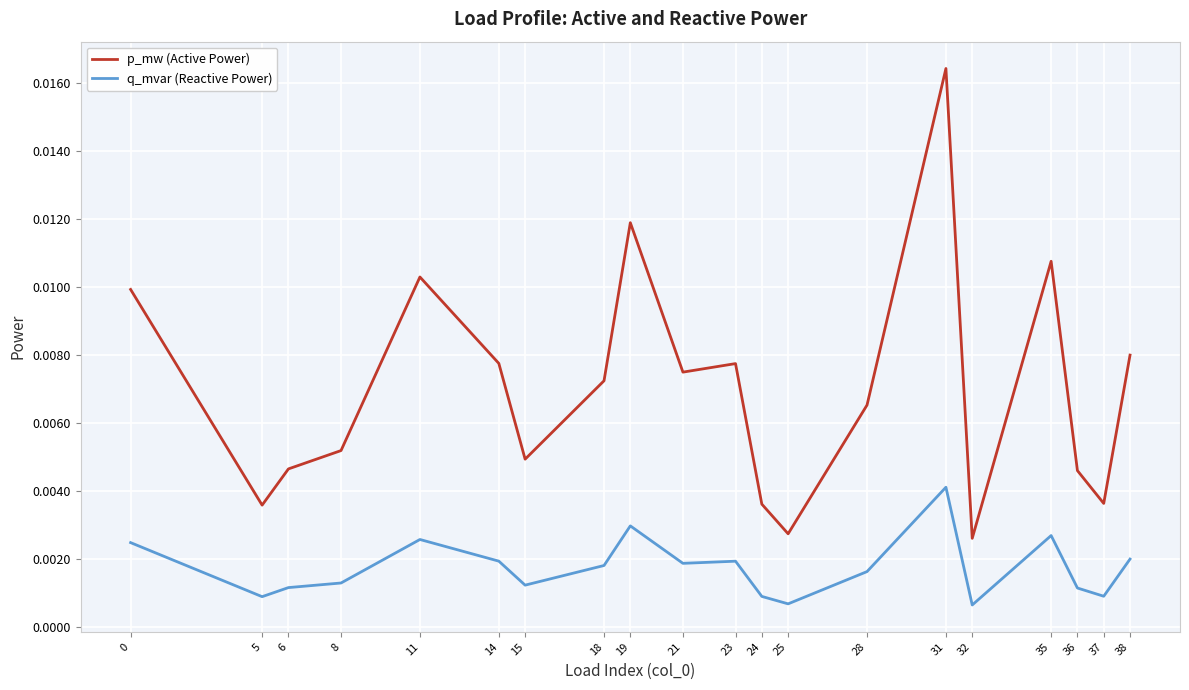

At which category is the sum across all series the highest?

31